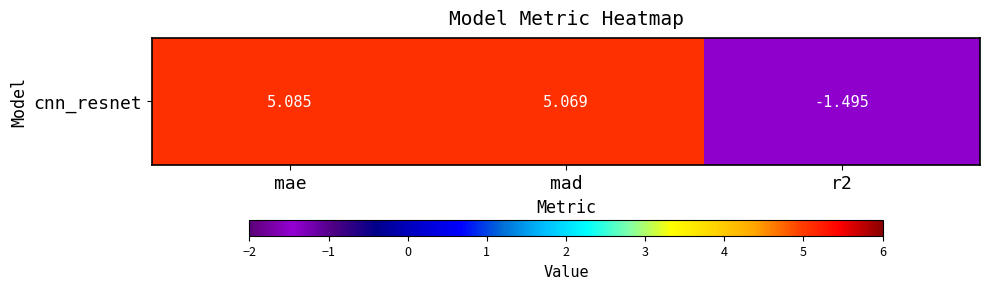

What is the sum of the values at mae and mad?

10.2